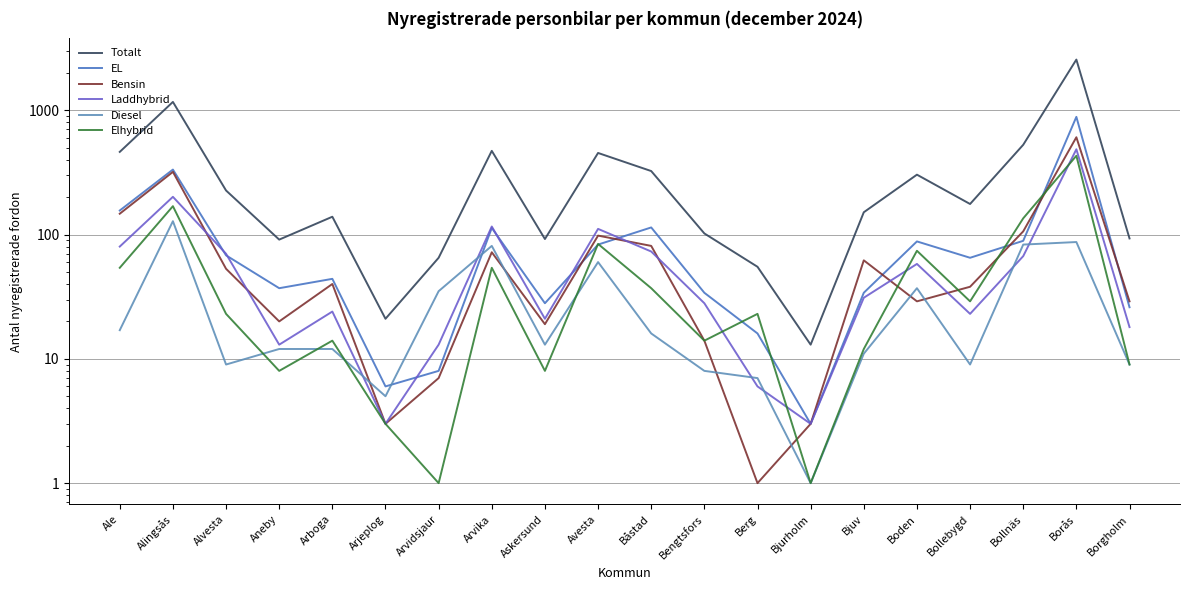

What is the label of the 15th point from the right?

Arjeplog